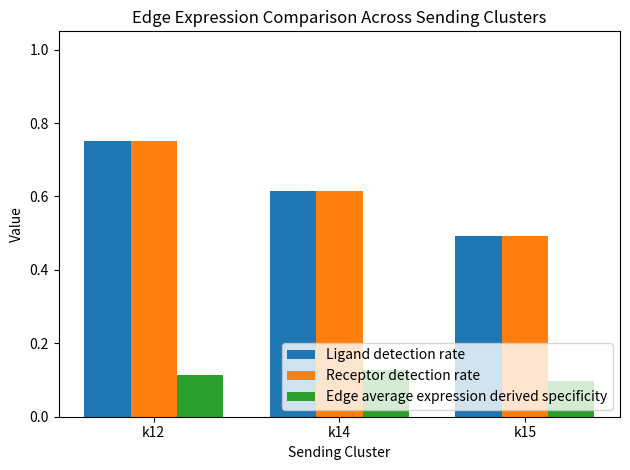

True or false: Edge average expression derived specificity has a value of 0.2 at k14.

False